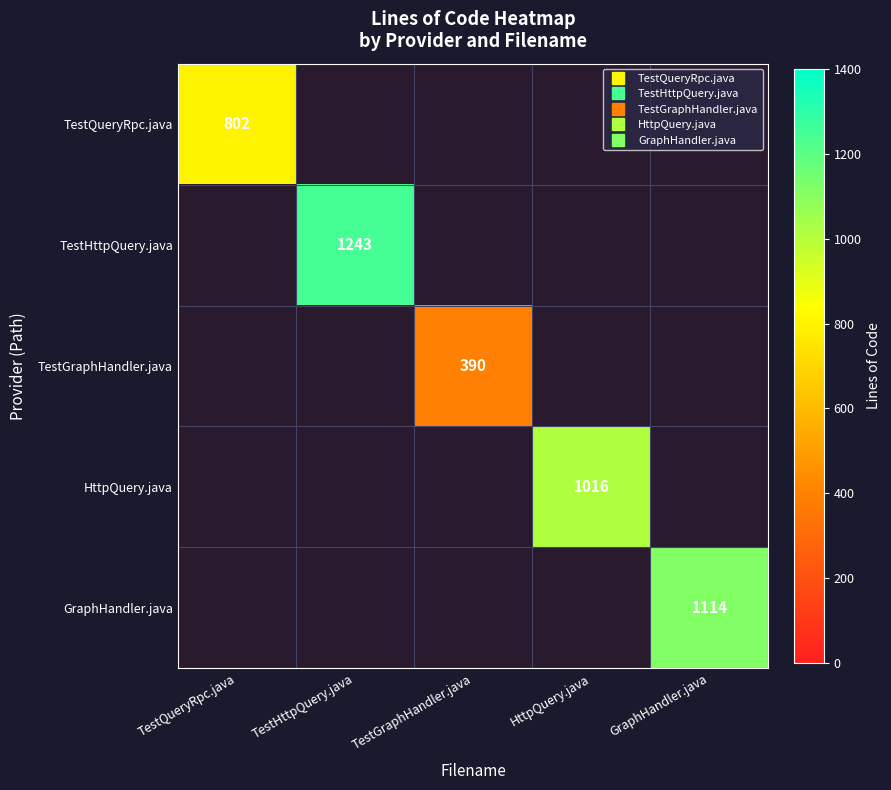

At which category does the chart reach its minimum across all series?

TestGraphHandler.java